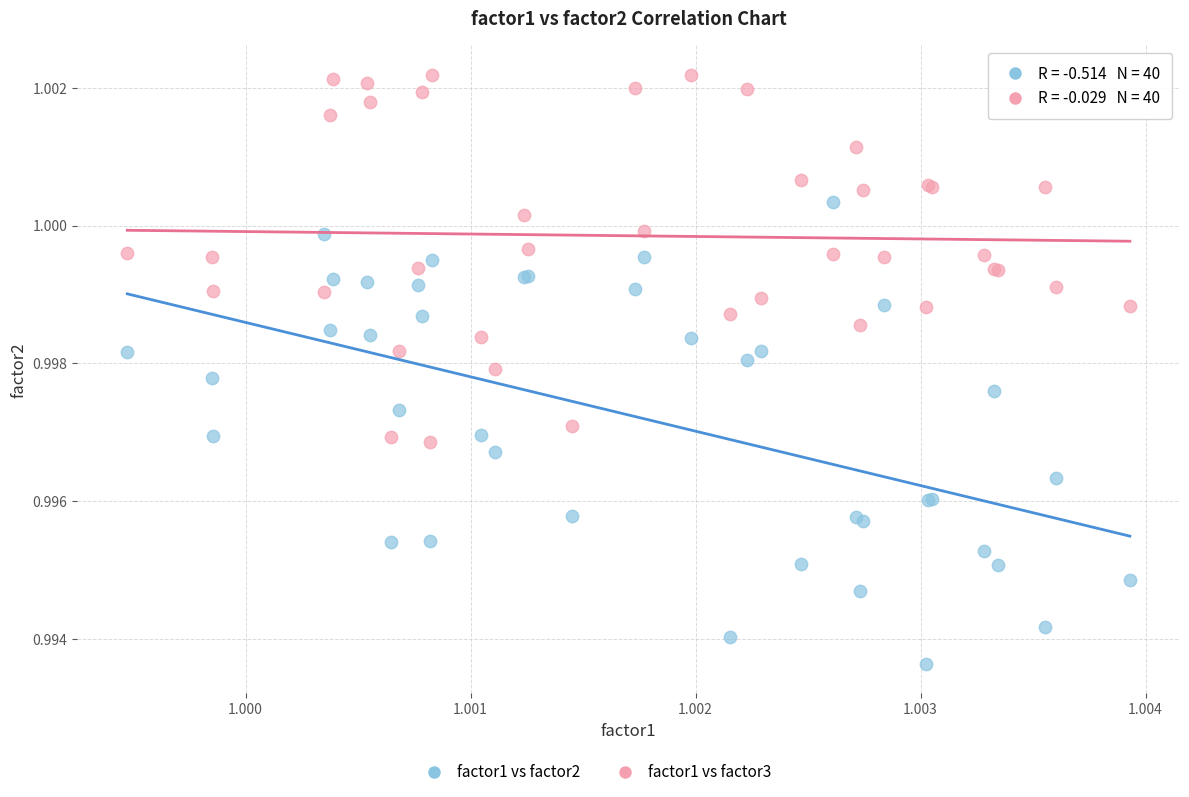

Which series reaches the maximum Y coordinate?

factor1 vs factor3